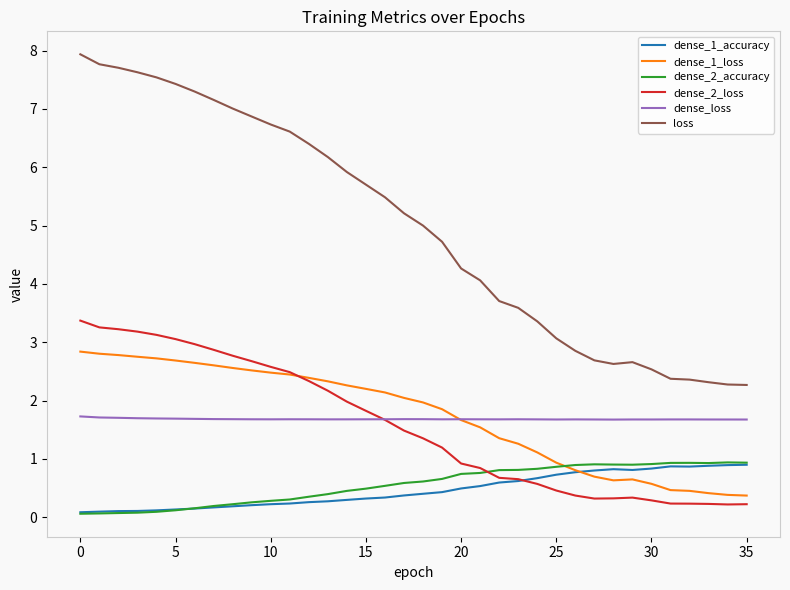

Which series has the widest spread of values?

loss